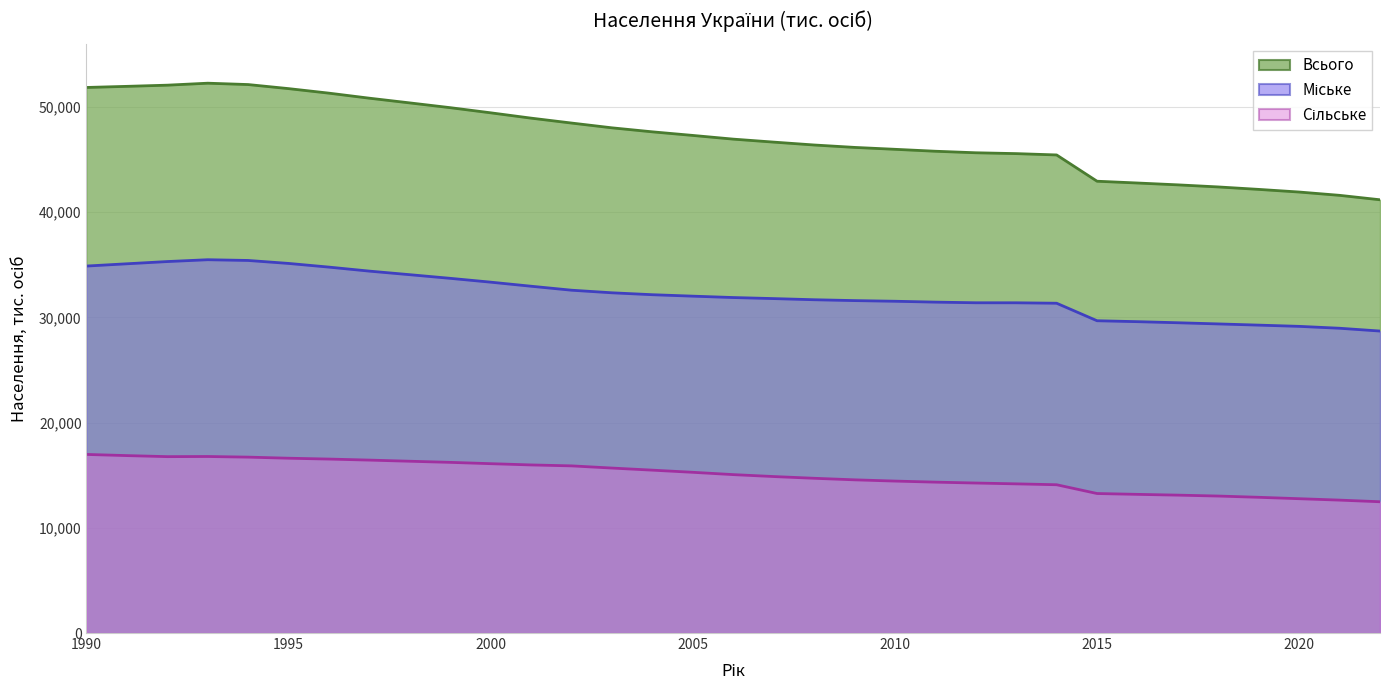

What is the smallest value displayed?

12473.6